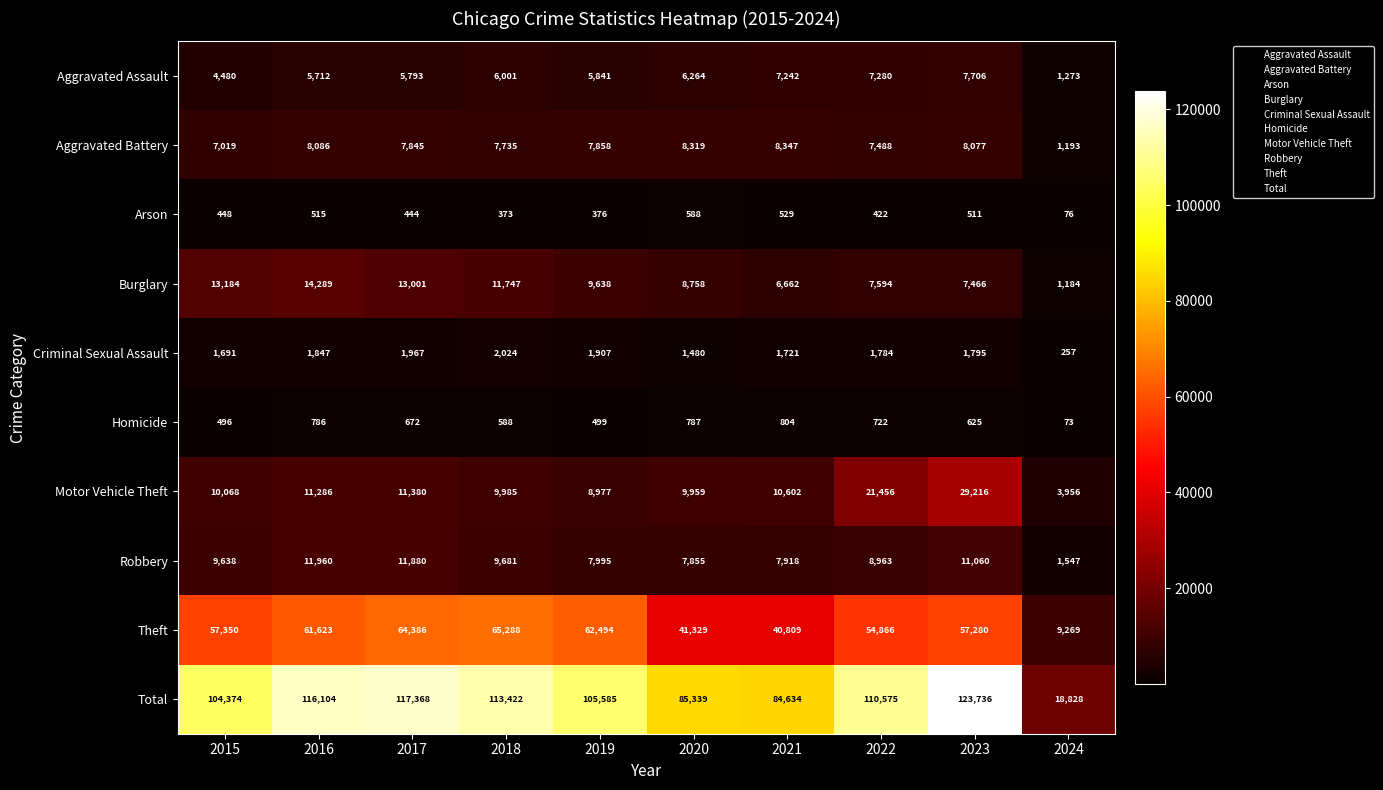

What is the minimum value shown in the chart?

73